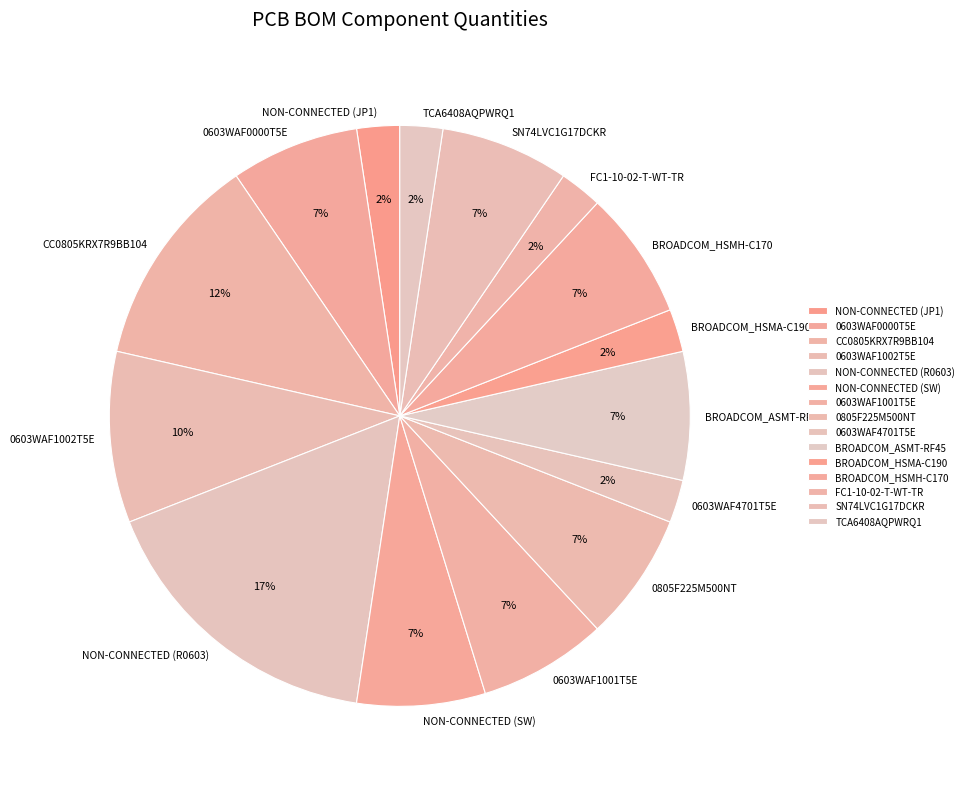

To the nearest percent, what is the combined percentage of 0603WAF1002T5E and BROADCOM_HSMA-C190?

12%